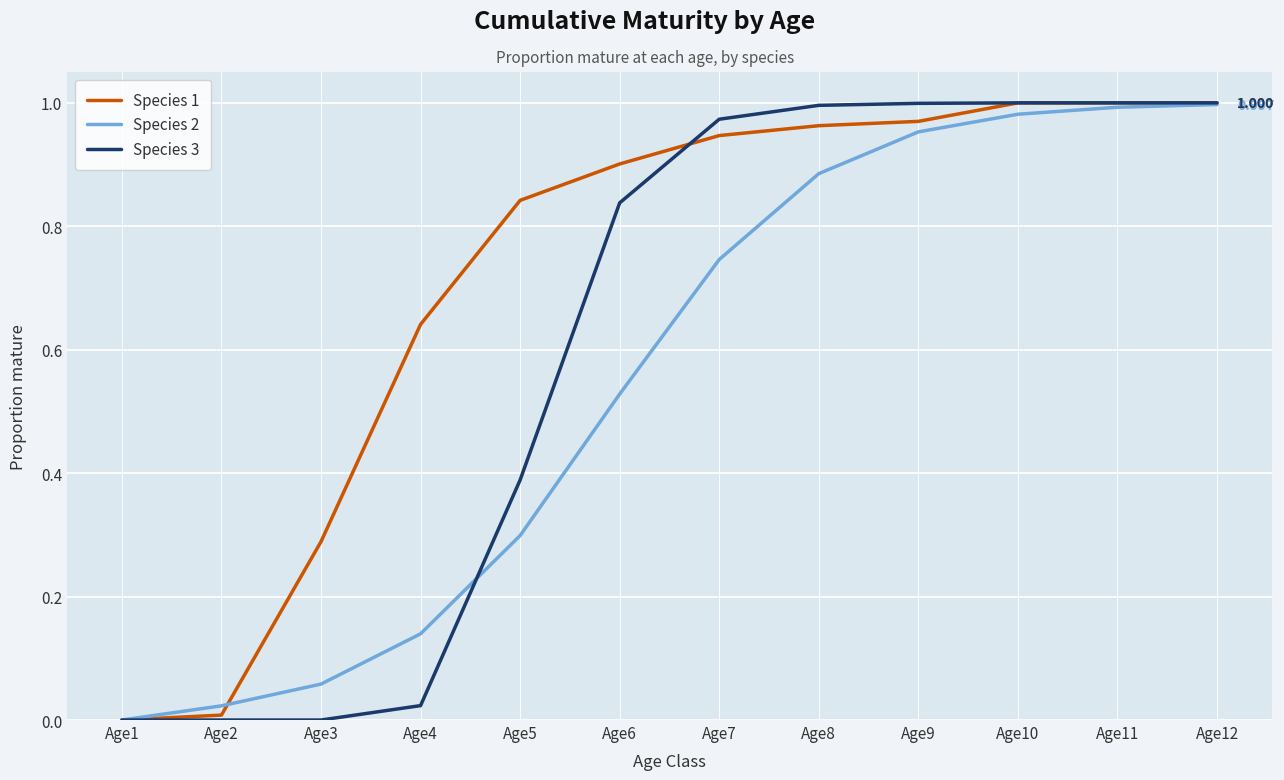

Is the value of Species 3 at Age2 greater than the value of Species 1 at Age8?

No